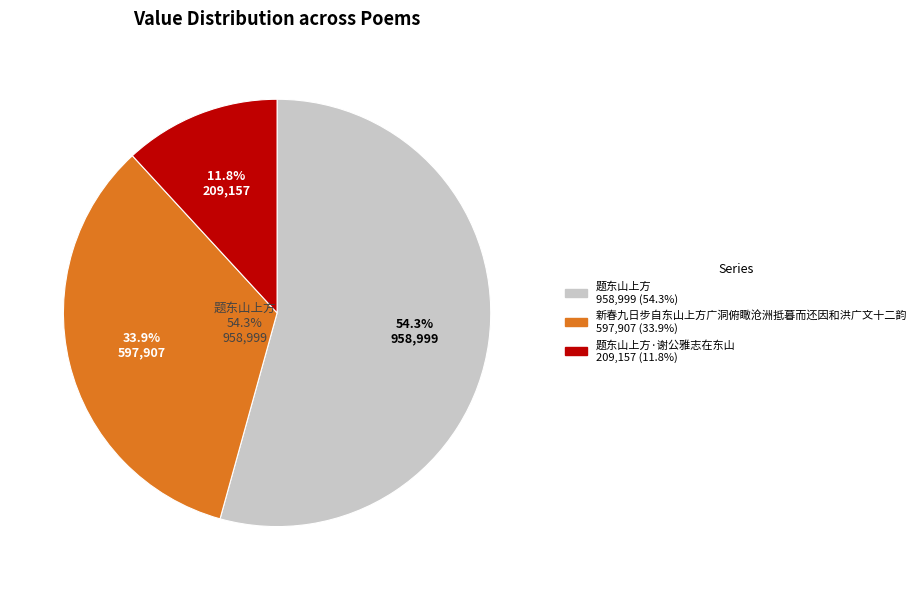

Between 题东山上方·谢公雅志在东山 and 题东山上方, which is larger?

题东山上方